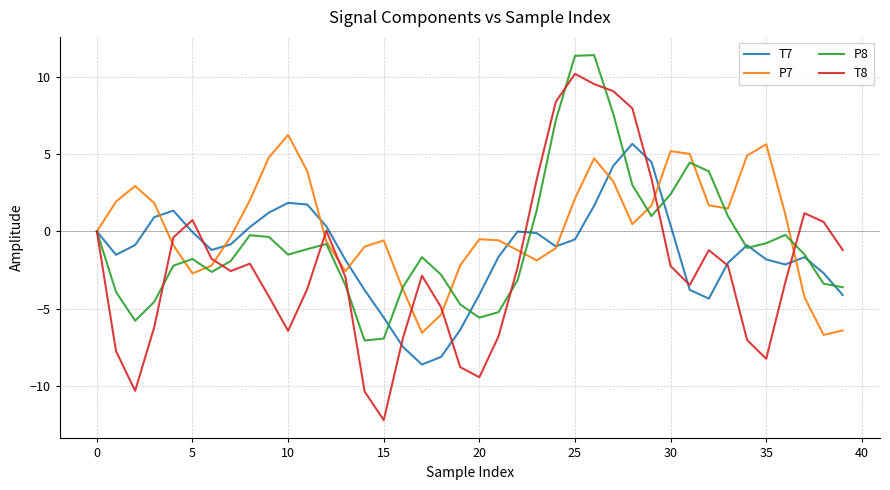

How many distinct data groups are displayed?

4